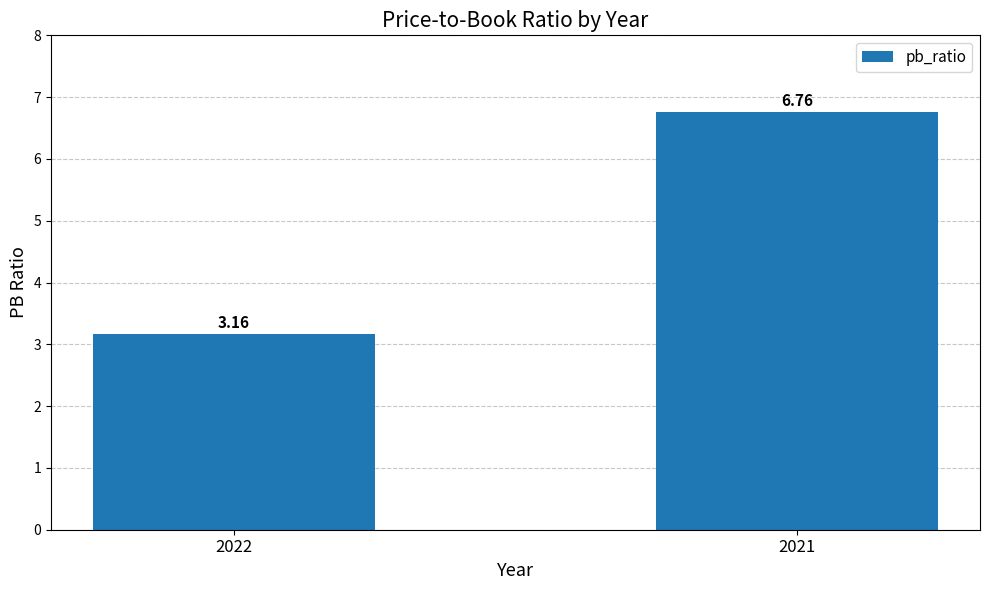

What is the change in value from 2022 to 2021?

+3.6